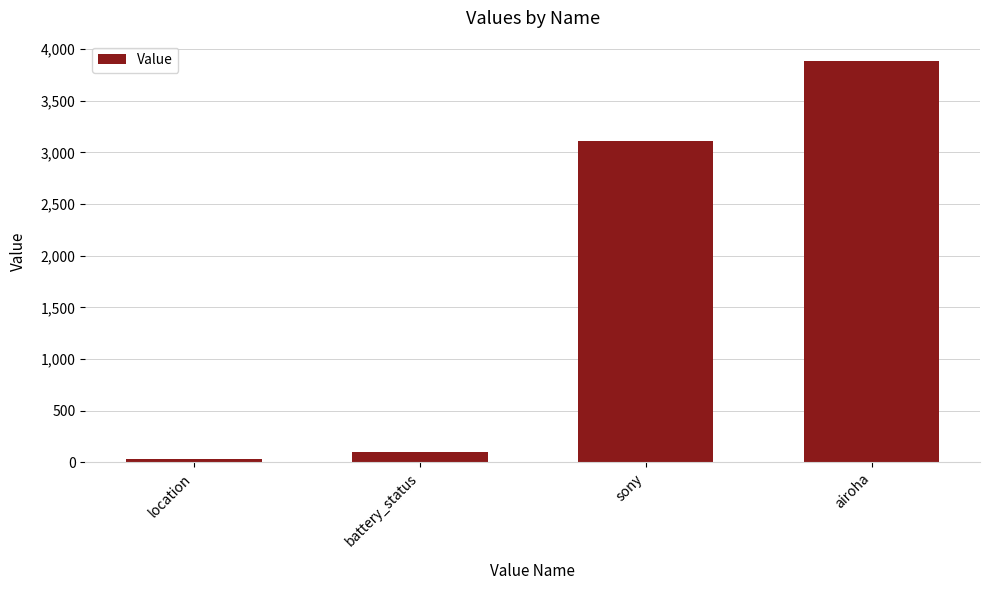

Rank the categories by value from lowest to highest.

location, battery_status, sony, airoha